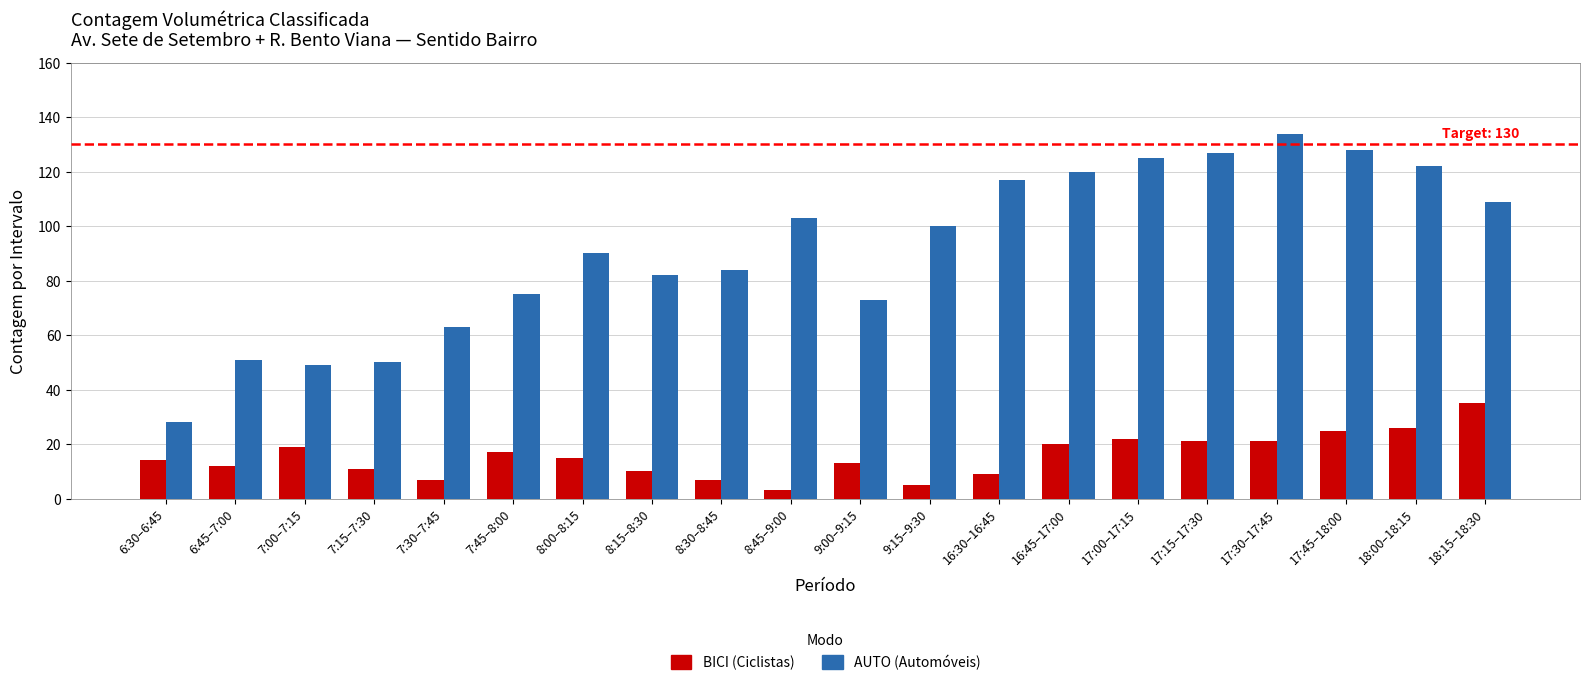

What is the greatest value displayed?

134